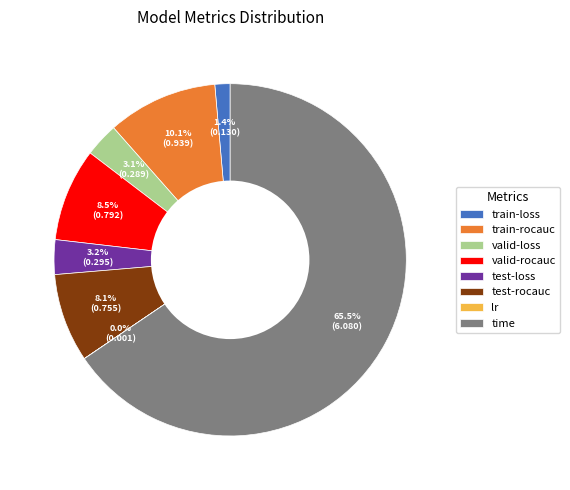

What is the largest slice in the pie chart?

time